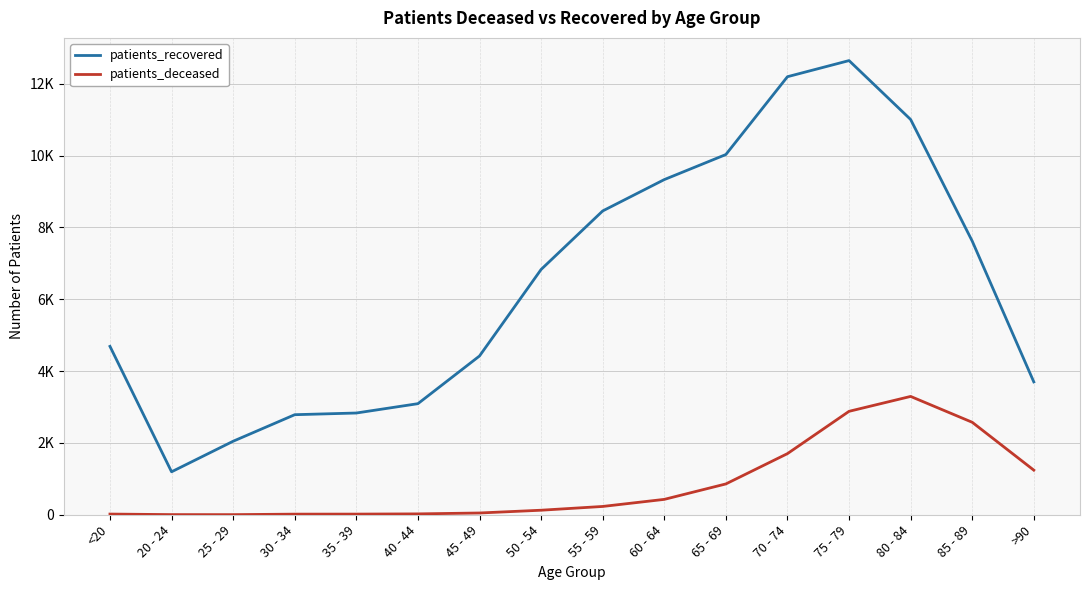

Does the chart display data point markers on the line(s)?

No